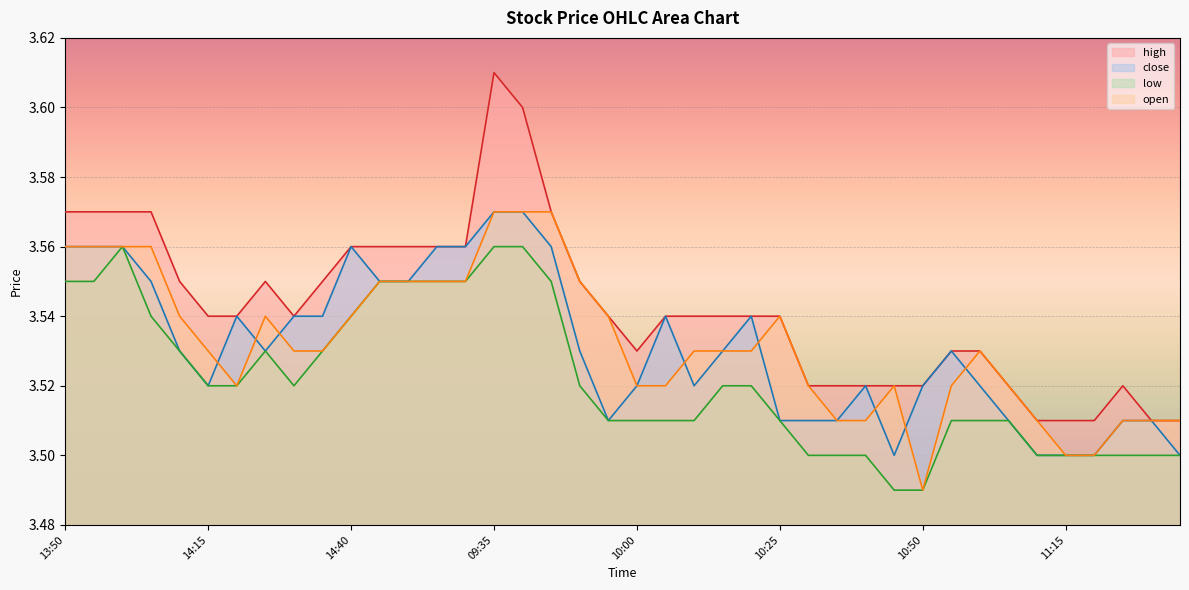

What is the value of the high point at the 20th from the left?

3.5